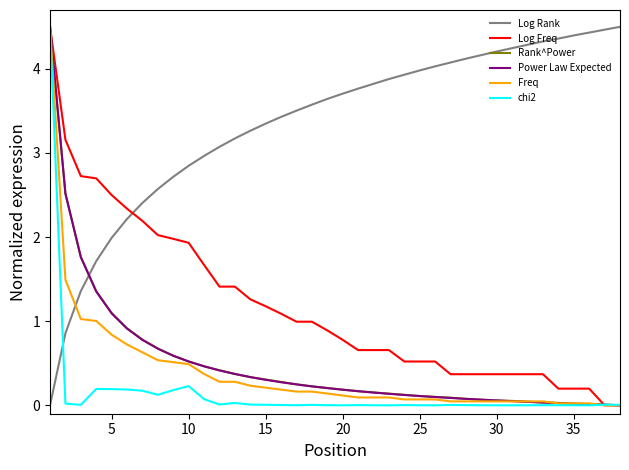

How many values in Log Rank are above zero?

37